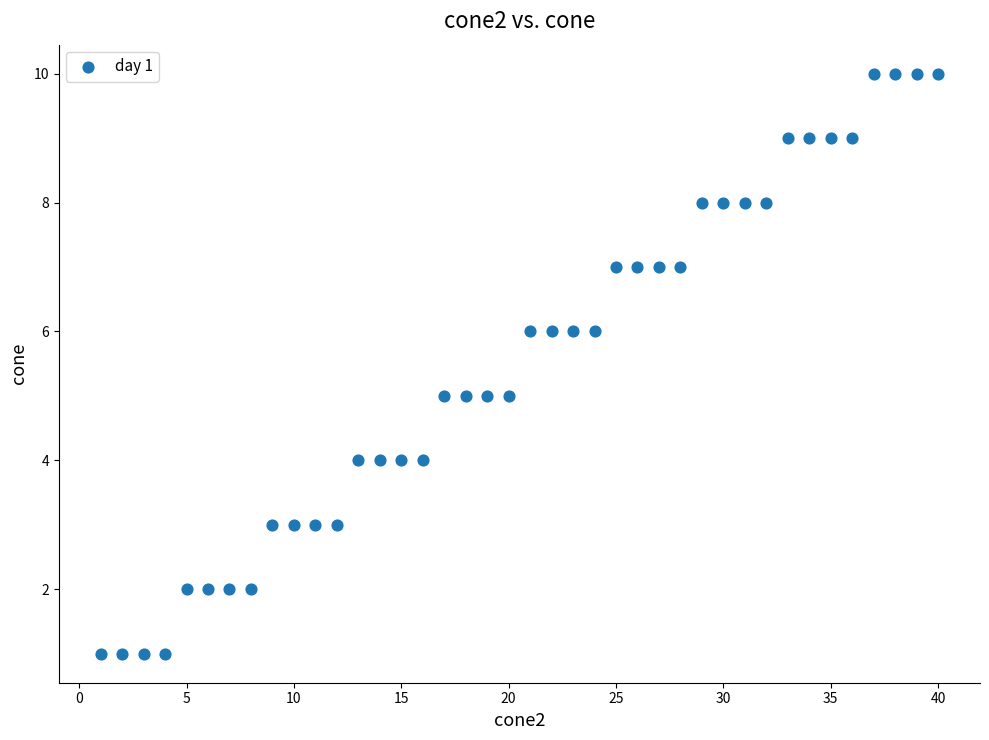

What is the range of X values (max minus min)?

39